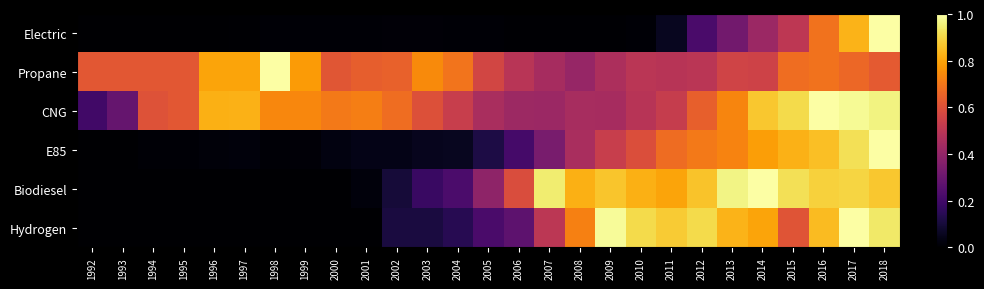

Count the number of categories in the chart.

27